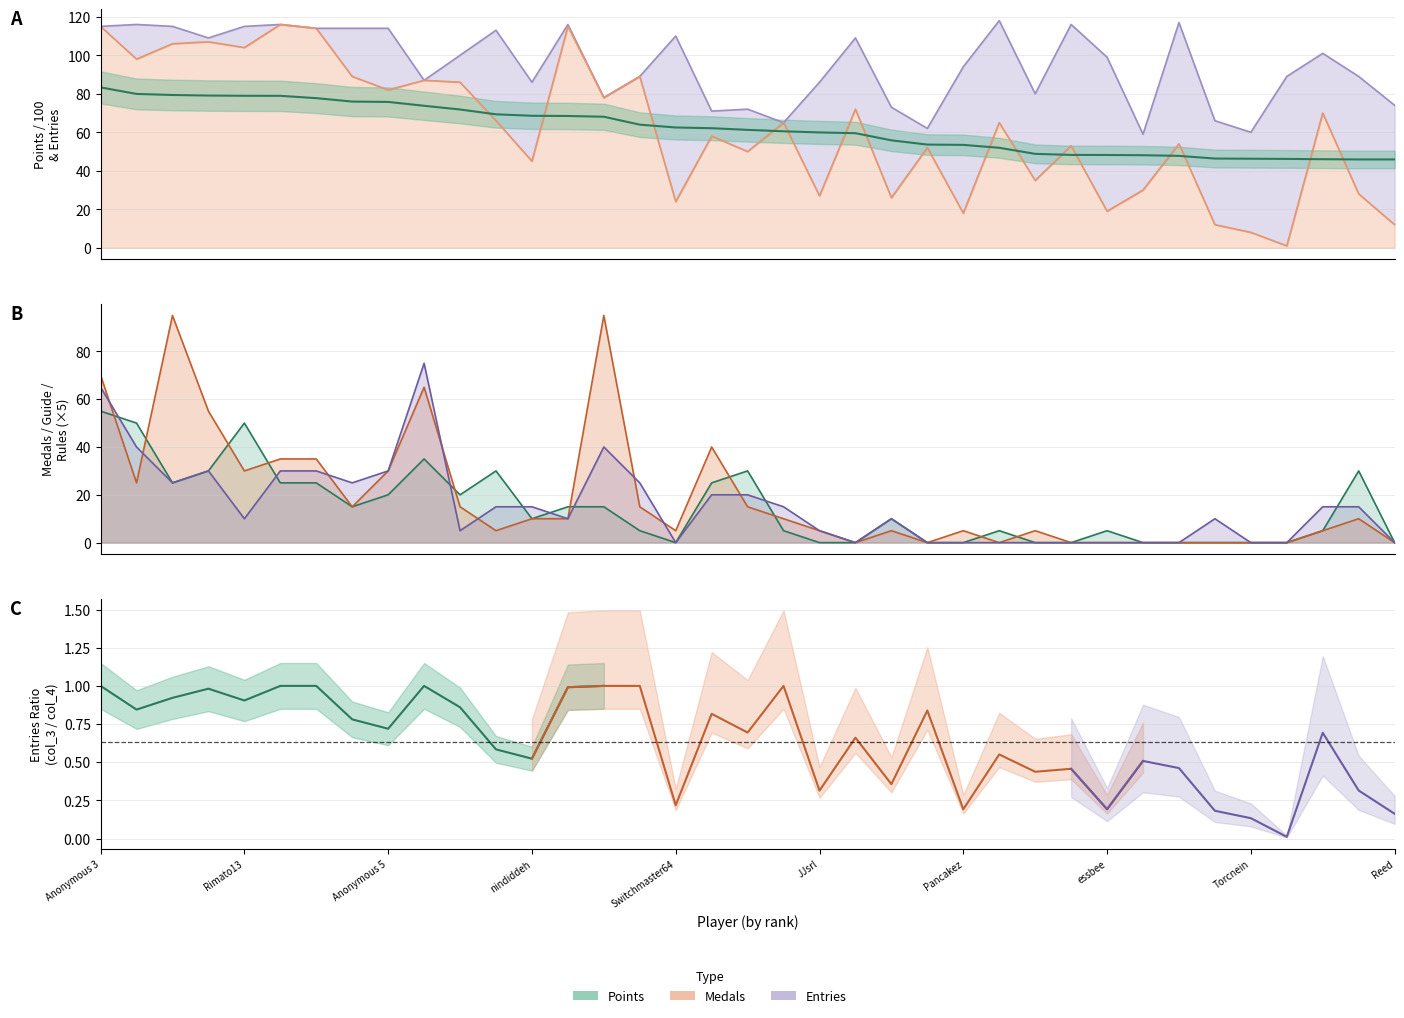

True or false: col_3 and col_4 intersect in this chart.

False